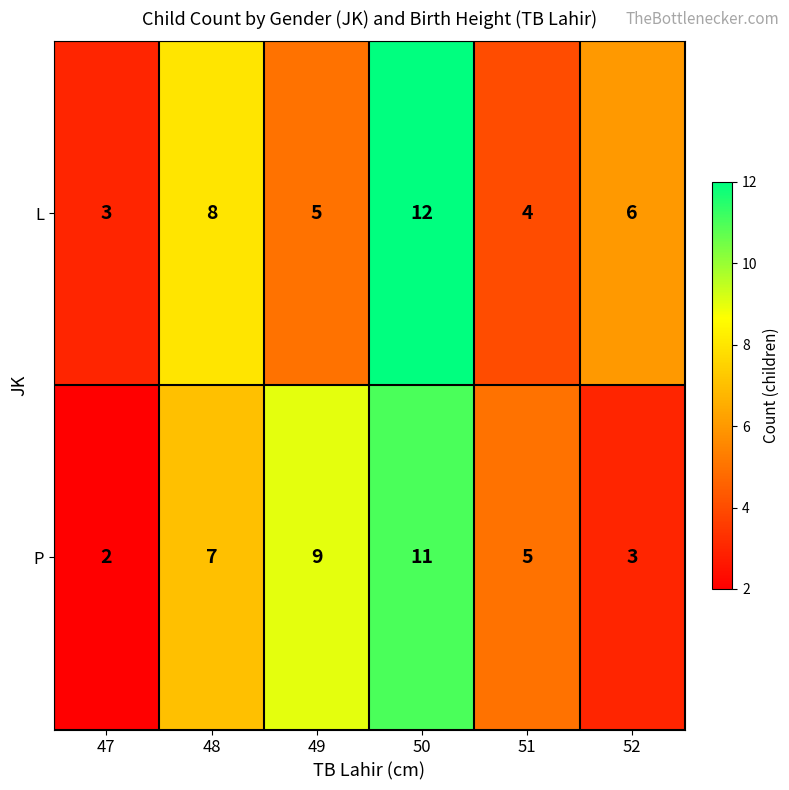

What is the total value across all series at 48?

15